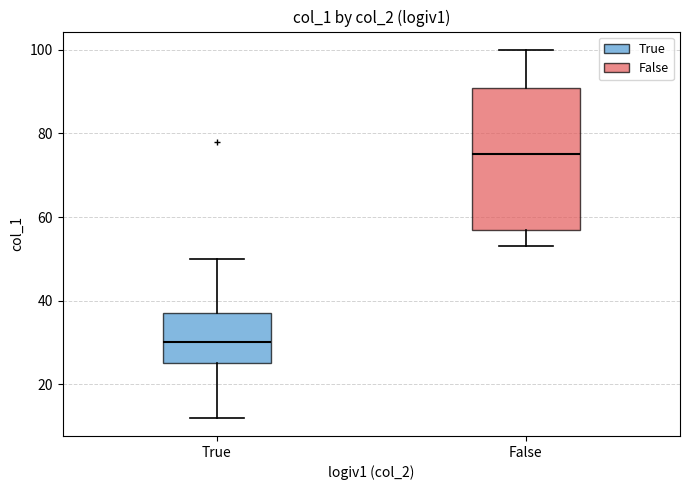

Which box's median line is the highest?

False